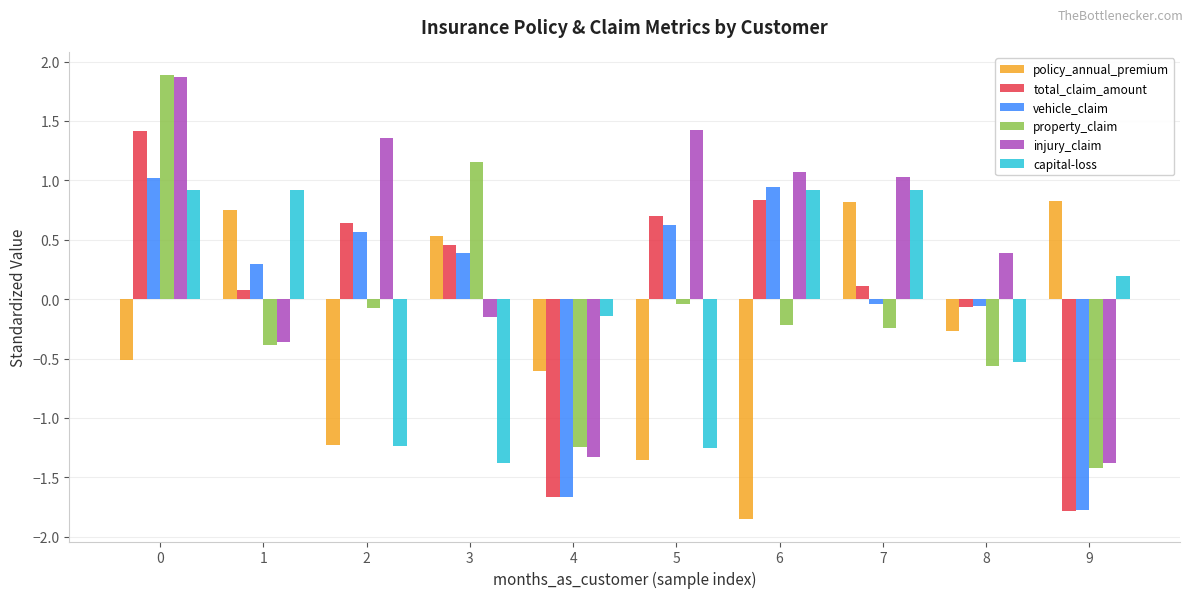

The value of injury_claim at 5 is 0.7. True or false?

False